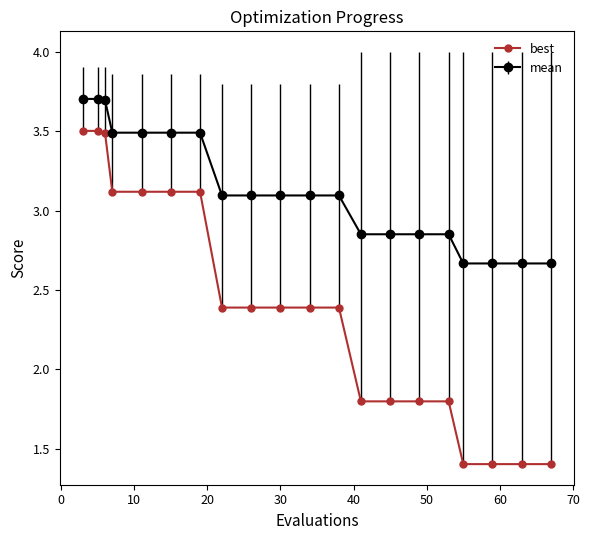

True or false: best and mean intersect in this chart.

False